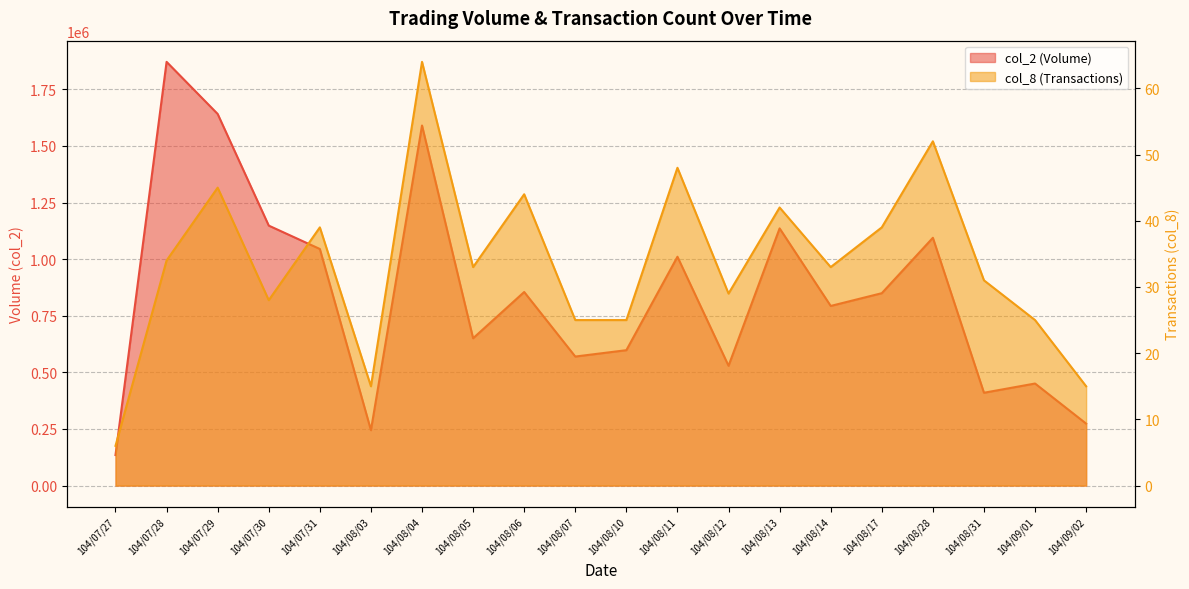

Which series has the largest total across all categories?

col_2